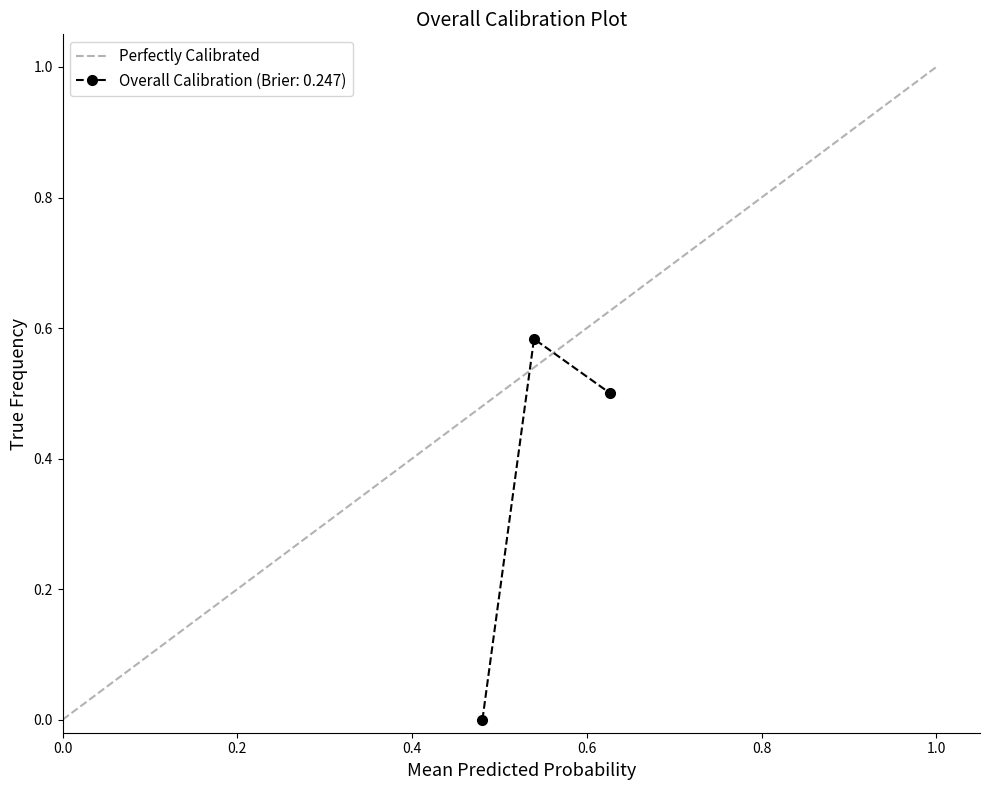

True or false: the data shows 0 at 0.0.

True